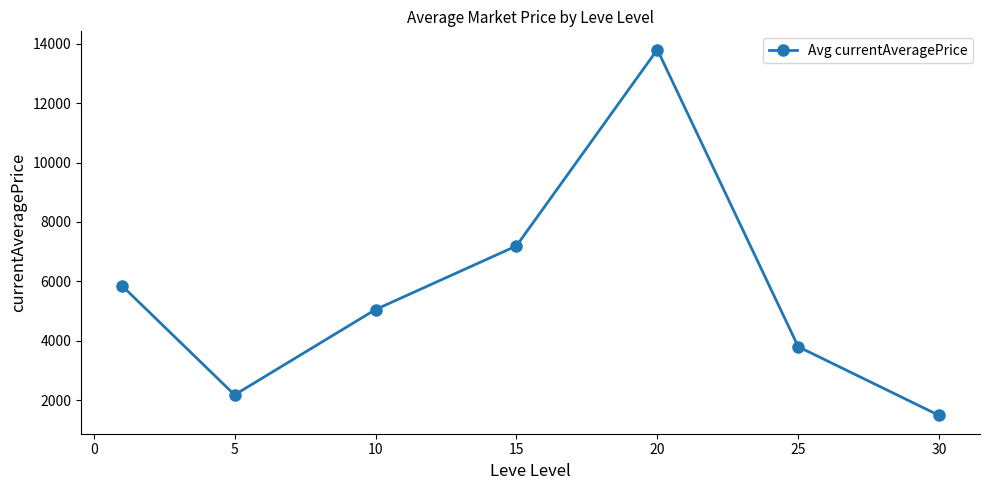

What is the value of the 7th point from the left?

1488.8